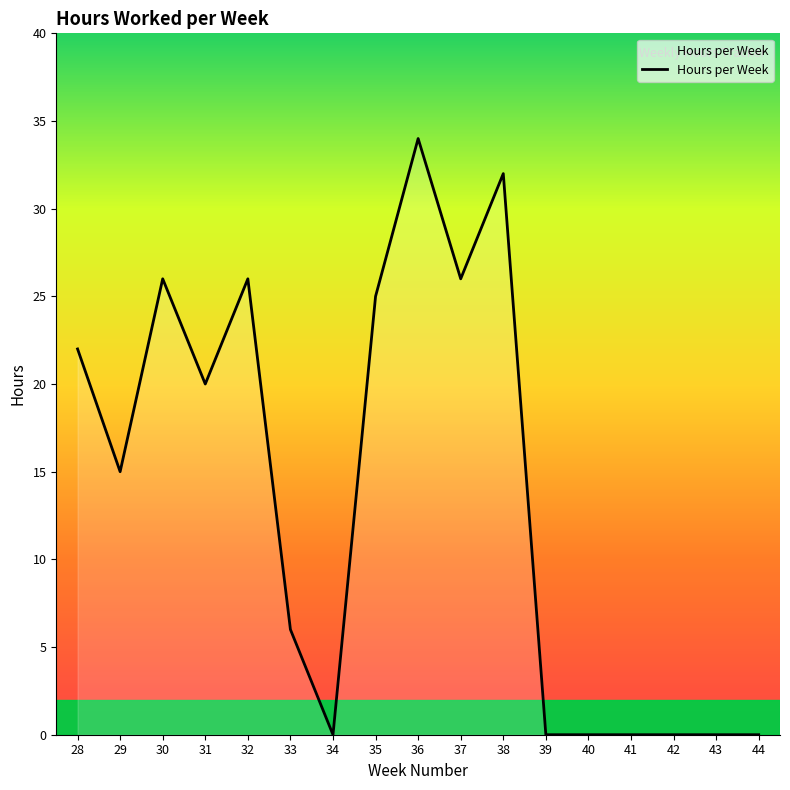

At which label does the data first exceed 15?

28